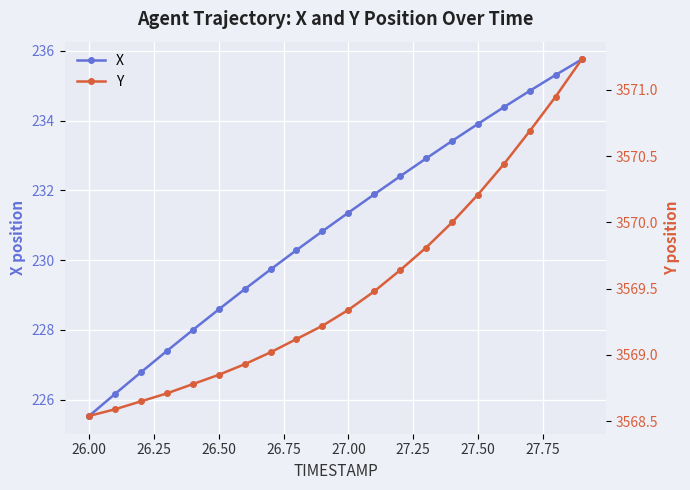

The value of X at 27.50 is 233.9. True or false?

True